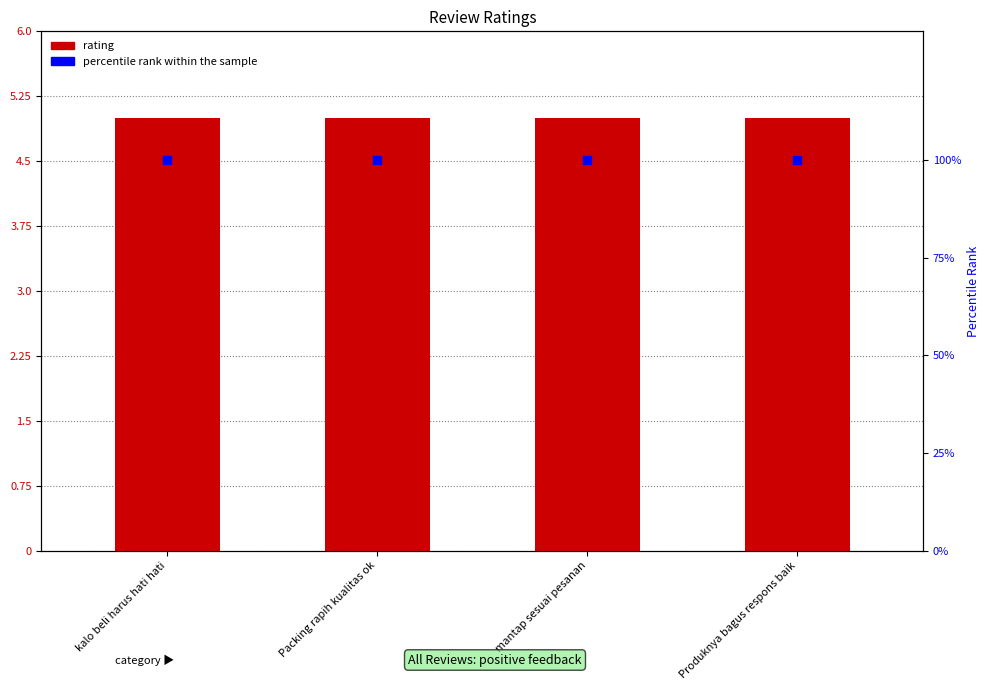

Is the value of rating at mantap sesuai pesanan greater than the value of percentile rank within the sample at mantap sesuai pesanan?

No